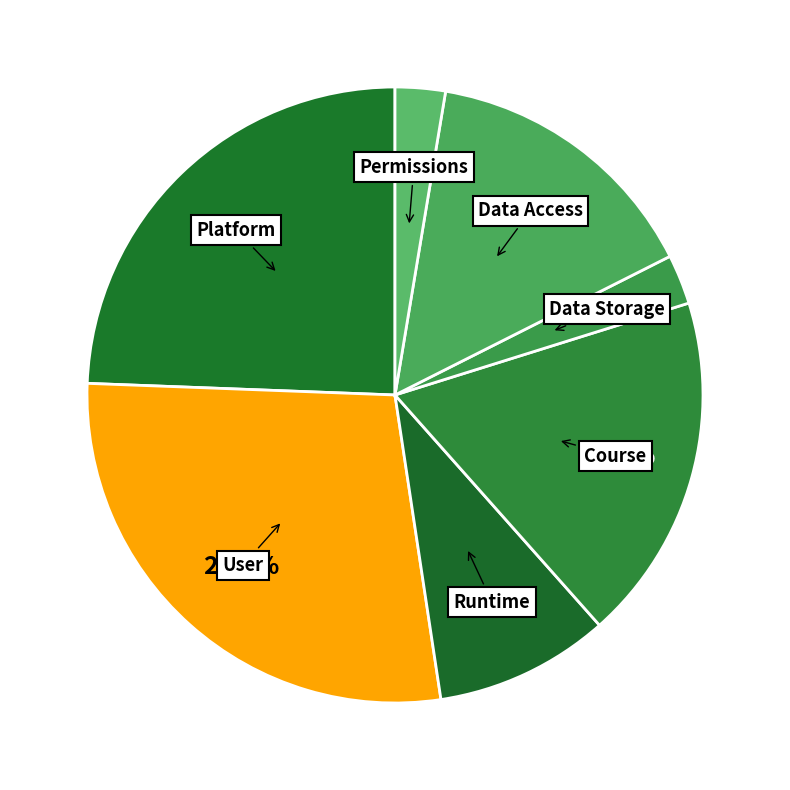

How many slices are in this pie chart?

7